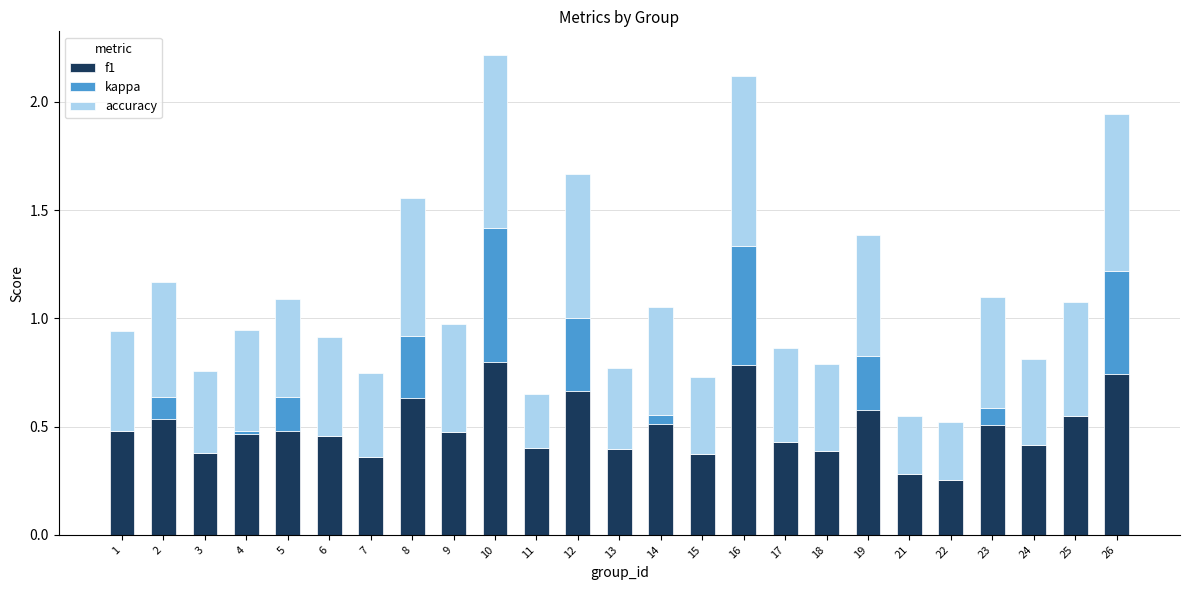

At which category is the sum across all series the highest?

10